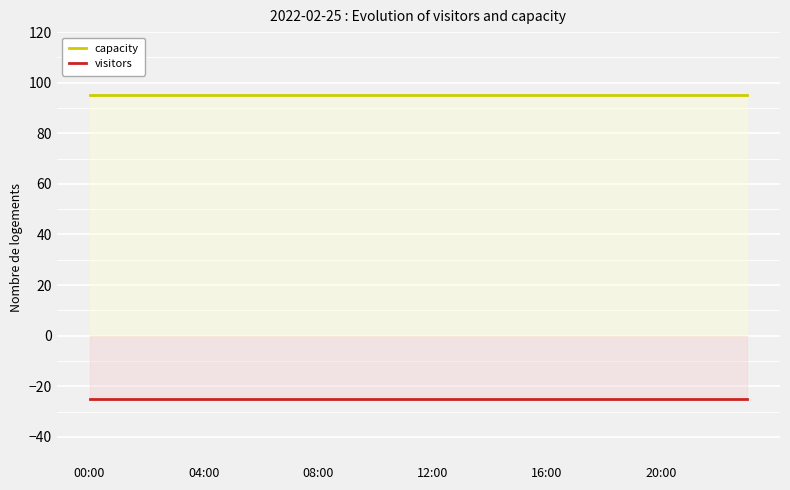

List the series in order of their peak value, lowest first.

visitors, capacity